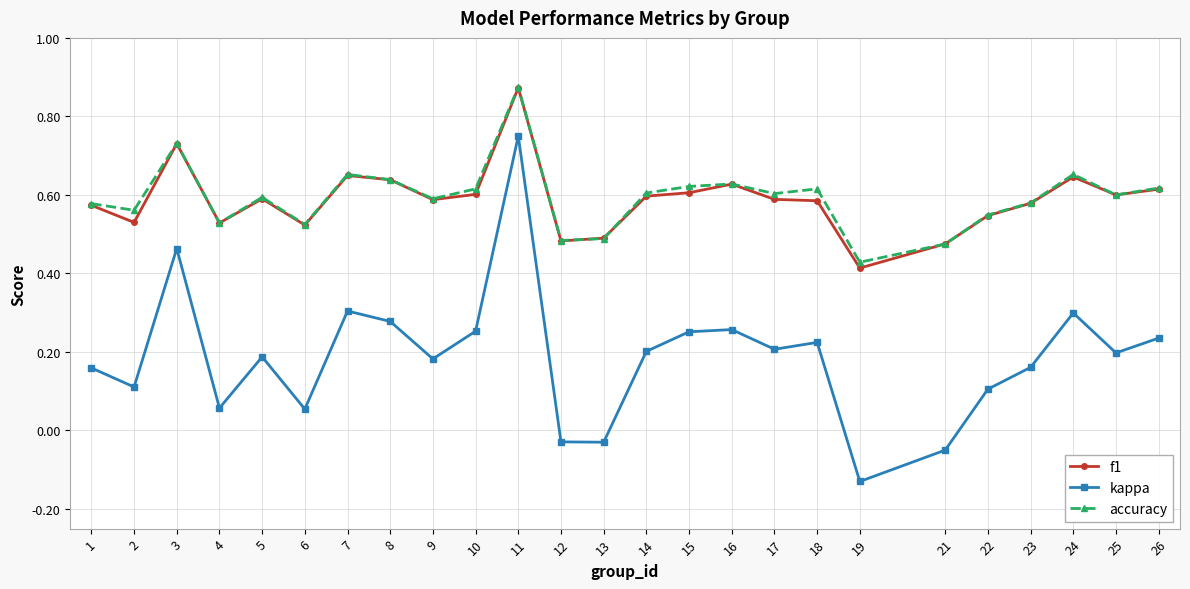

Which series changed the most between 11 and 14?

kappa